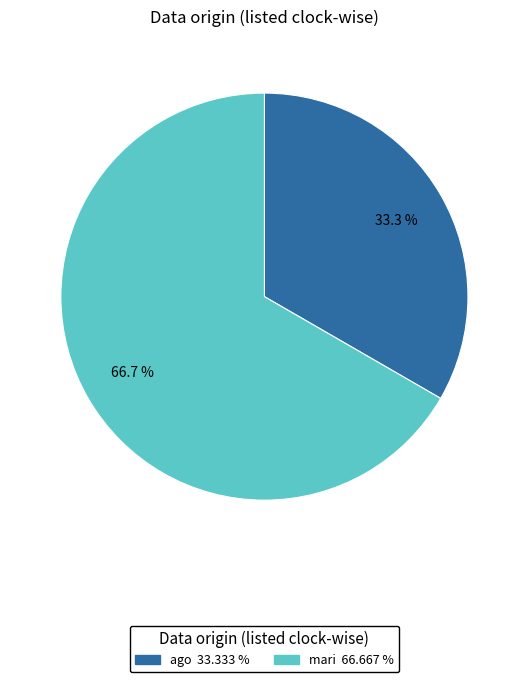

Which has a higher value, ago or mari?

mari